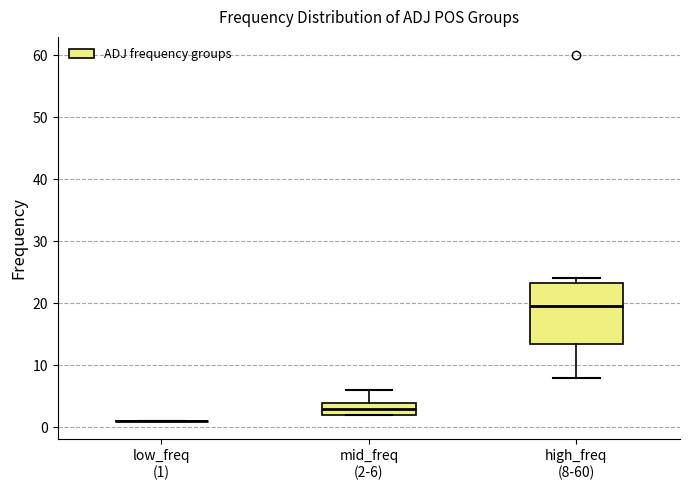

Reading left to right, read every box against the y-axis: the position of its median line, the range the box covers, and the ends of its whiskers. The values are not printed on the chart, so give them approximately, as read against the axis.

low_freq (1): box collapsed to a line at 1, whiskers 1 to 1
mid_freq (2-6): median 3, box 2 to 4, whiskers 2 to 6
high_freq (8-60): median 20, box 14 to 23, whiskers 8 to 24